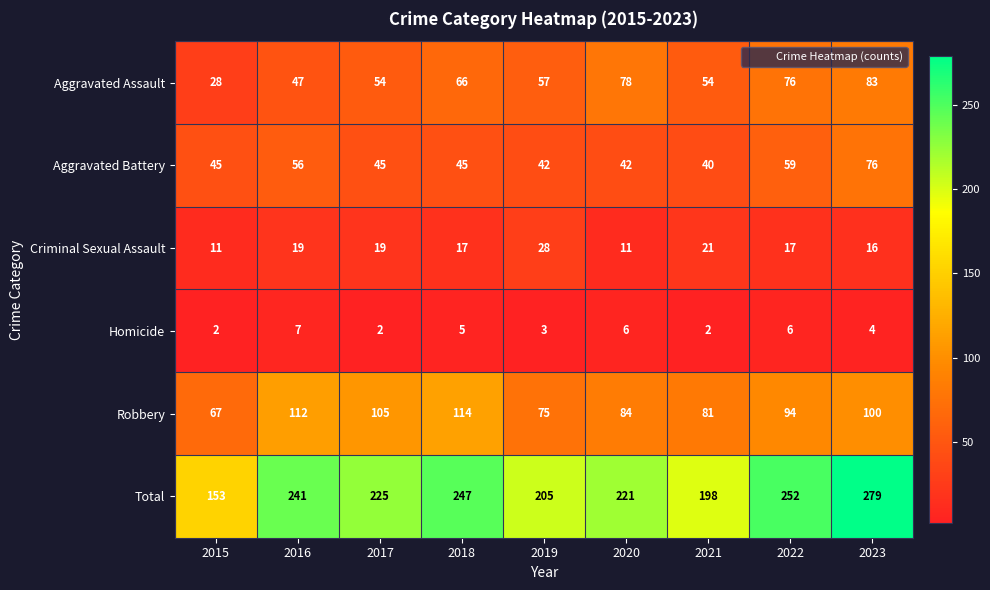

What is the highest value of the Aggravated Battery series?

76